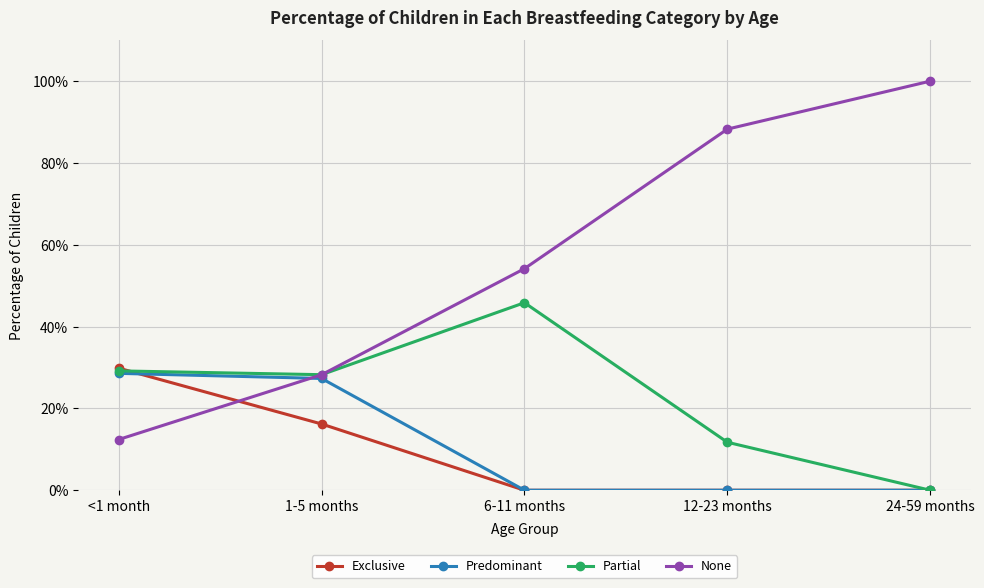

Which series changed the most between <1 month and 12-23 months?

None